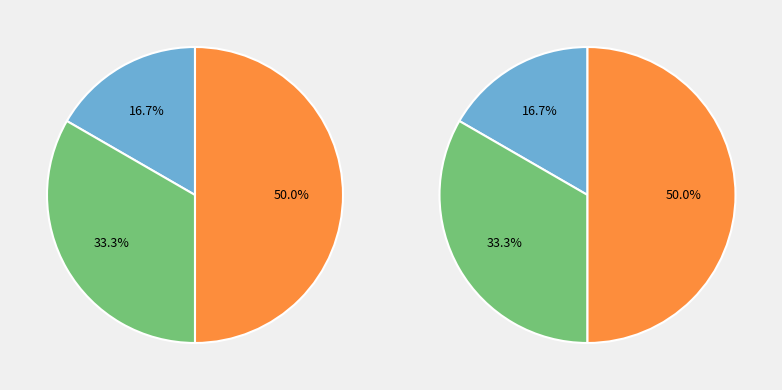

Count the number of slices in the pie.

3